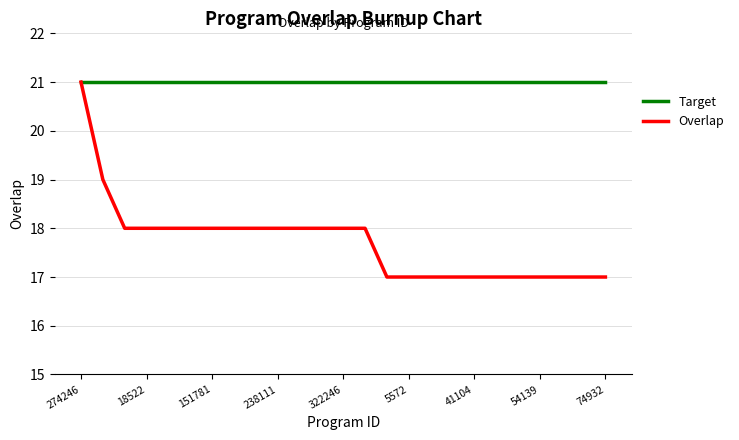

What is the minimum value for Overlap?

17